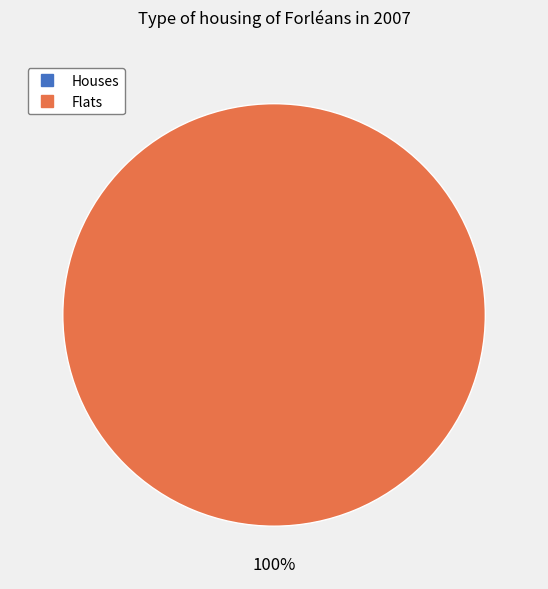

How many segments does this pie chart have?

2